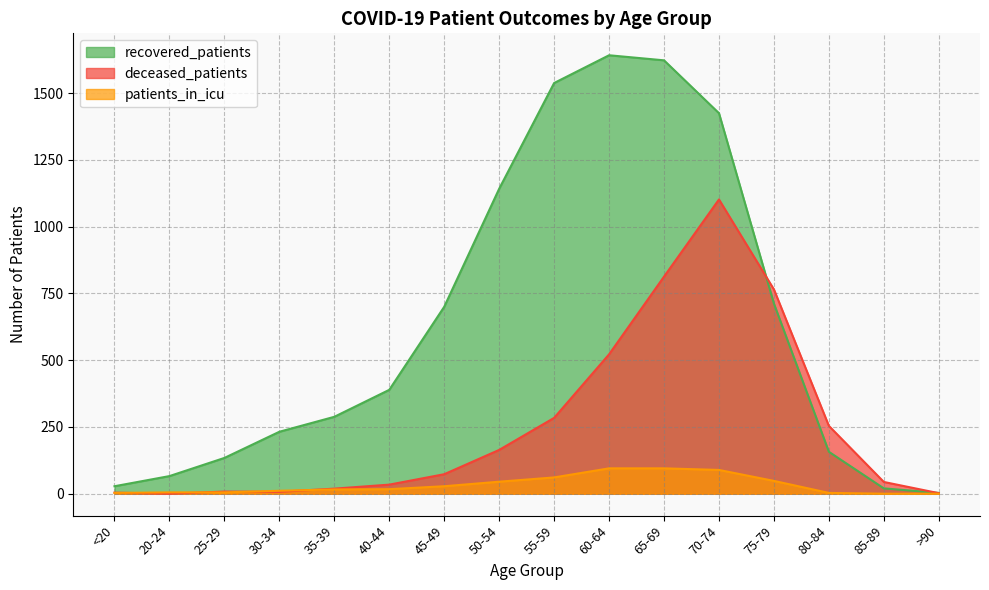

Reading left to right, list all the values displayed in this chart.

recovered_patients: 28	66	134	232	288	389	700	1142	1538	1642	1623	1425	712	157	20	3
deceased_patients: 4	0	8	7	19	34	73	164	284	522	813	1102	765	254	44	2
patients_in_icu: 3	5	5	11	16	17	28	45	61	95	95	89	48	3	0	0